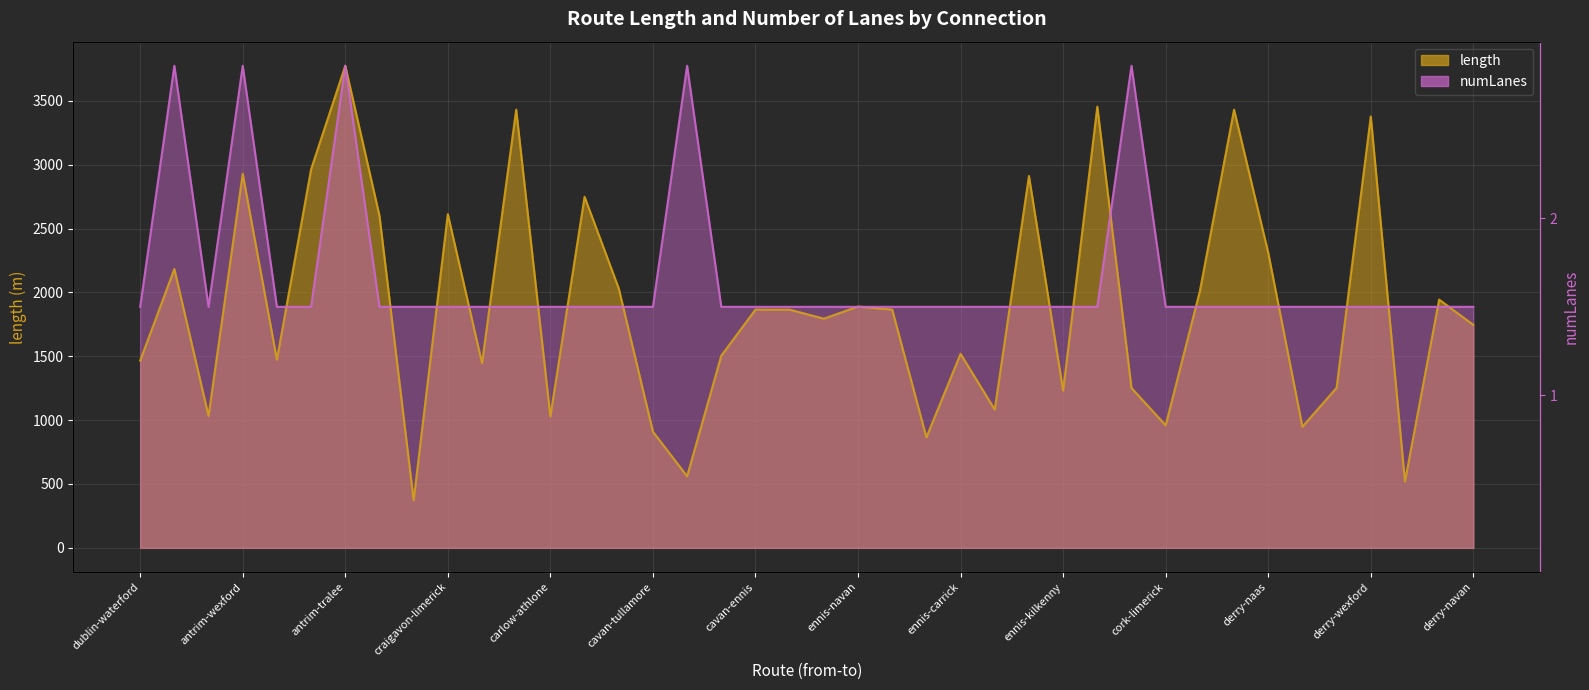

What is the sum of all length values?

75161.8